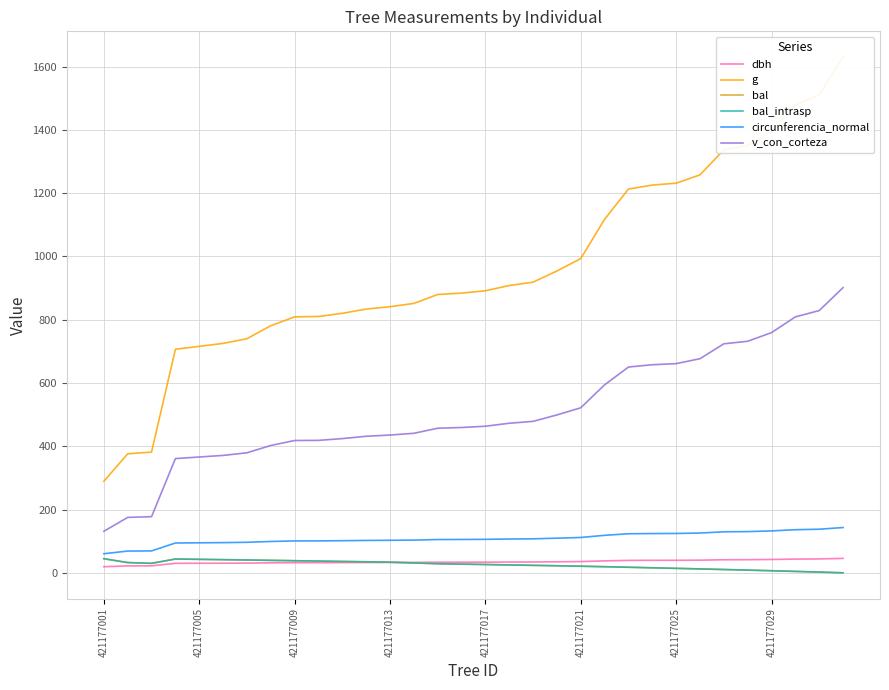

Which series has the largest total across all categories?

g